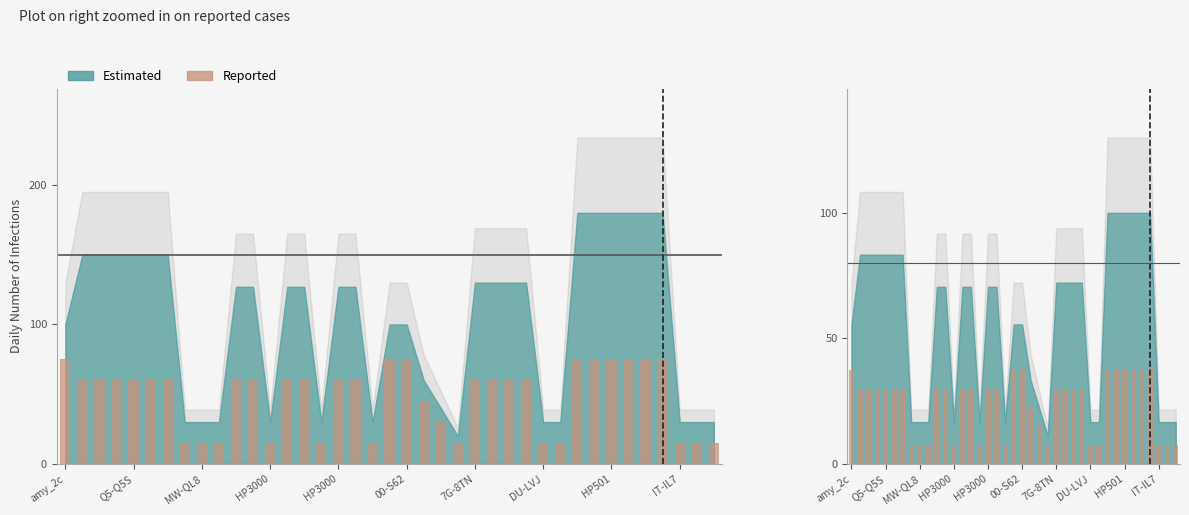

The value at 25 is 52.1. True or false?

False